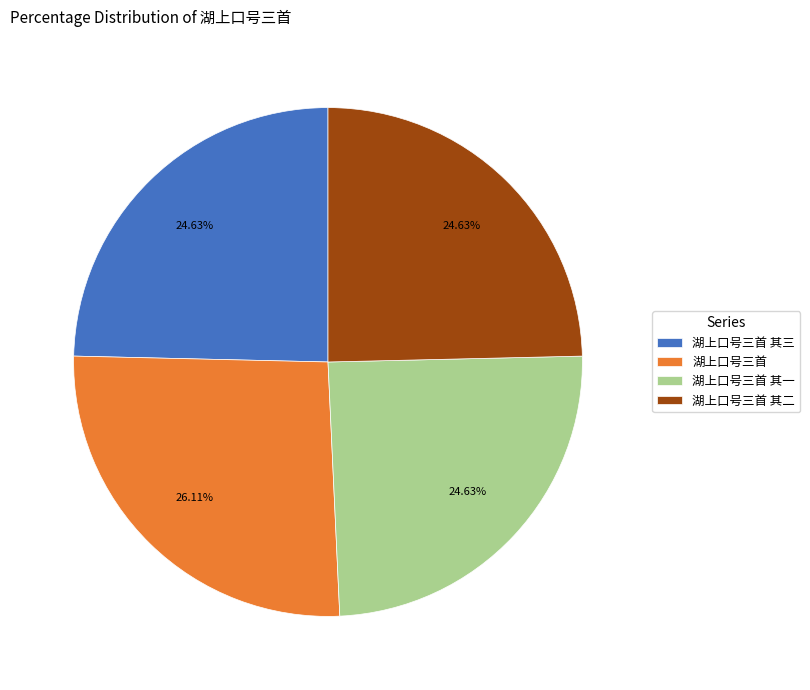

How much of the chart is everything except 湖上口号三首?

73.9%